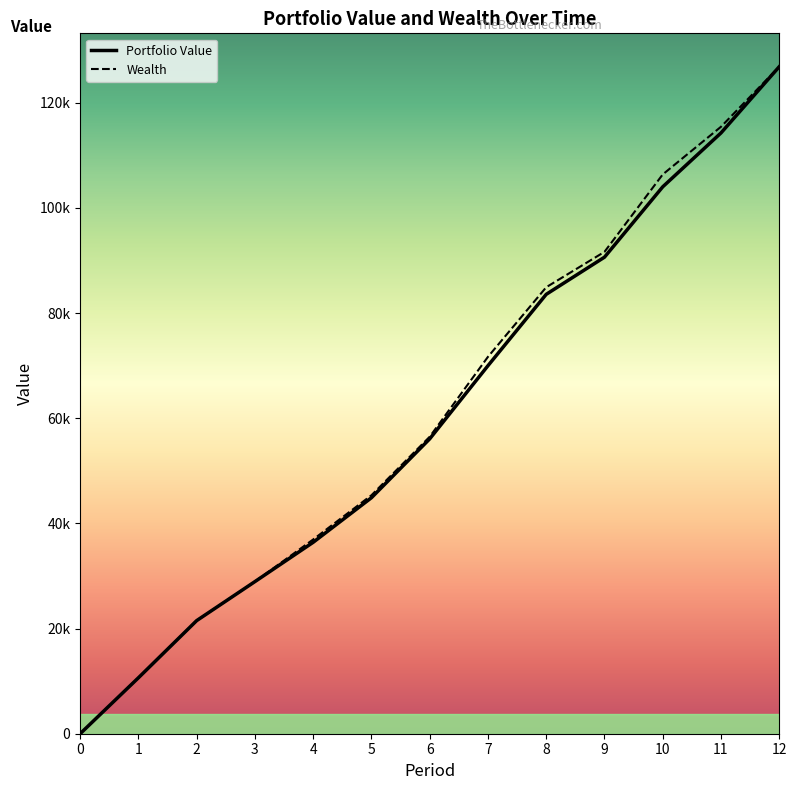

Reading left to right, extract all data points from this chart.

Portfolio Value: 0=0.0	1=10637.3	2=21512.3	3=28931.3	4=36407.3	5=44884.1	6=56078.5	7=69993.9	8=83567.3	9=90632.6	10=104015.6	11=114260.5	12=126861.6
Wealth: 0=0.0	1=10637.3	2=21512.3	3=28931.3	4=36944.3	5=45354.0	6=56481.2	7=71680.8	8=84916.8	9=91644.7	10=106369.9	11=115437.6	12=126861.6